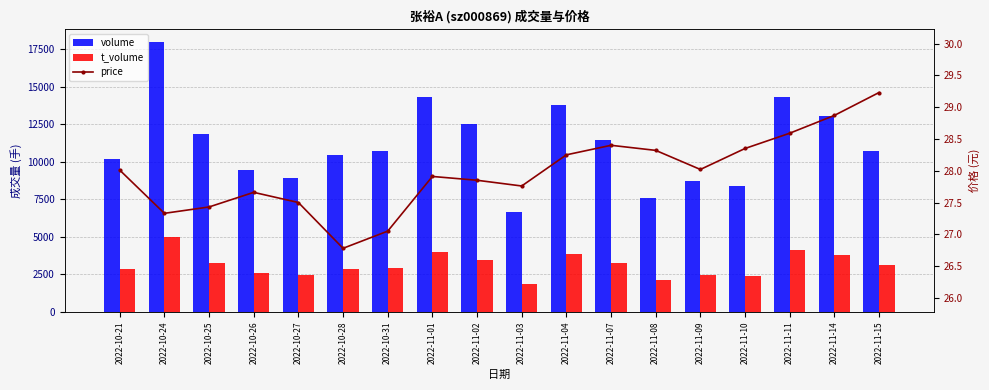

Rank the series by their average value, from highest to lowest.

volume, t_volume, price